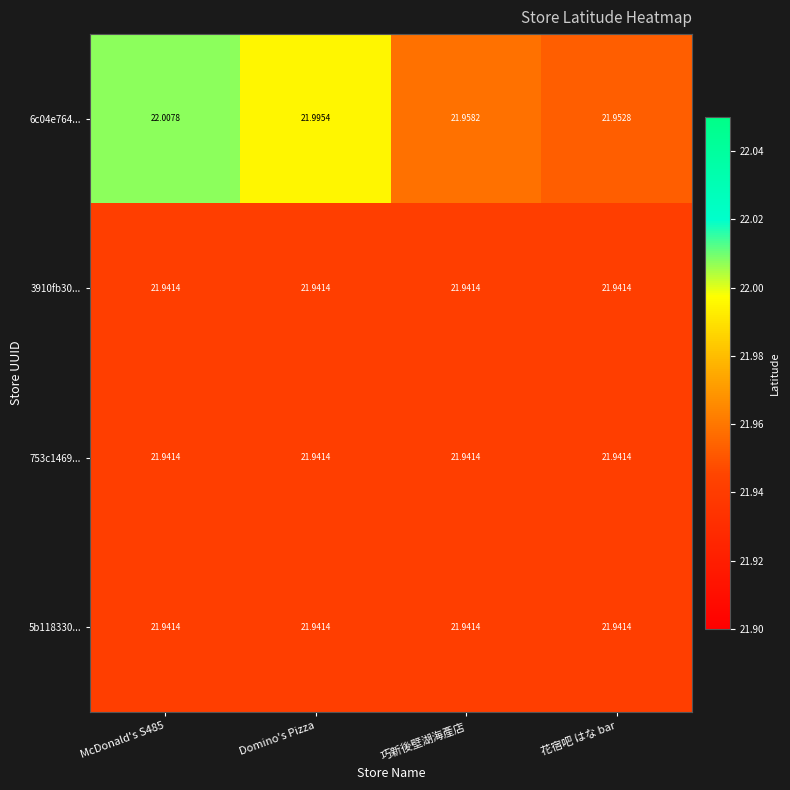

Is the value of 6c04e764... at 巧新後壁湖海產店 greater than the value of 3910fb30... at McDonald's S485?

Yes